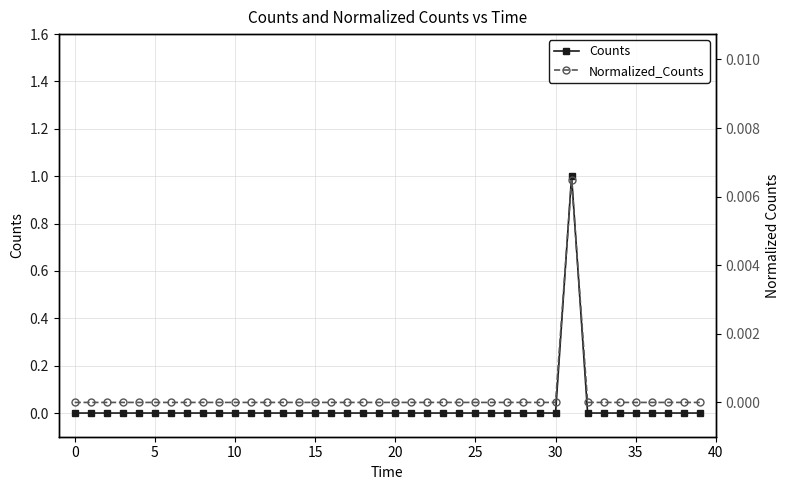

Which series has the largest total across all categories?

Counts